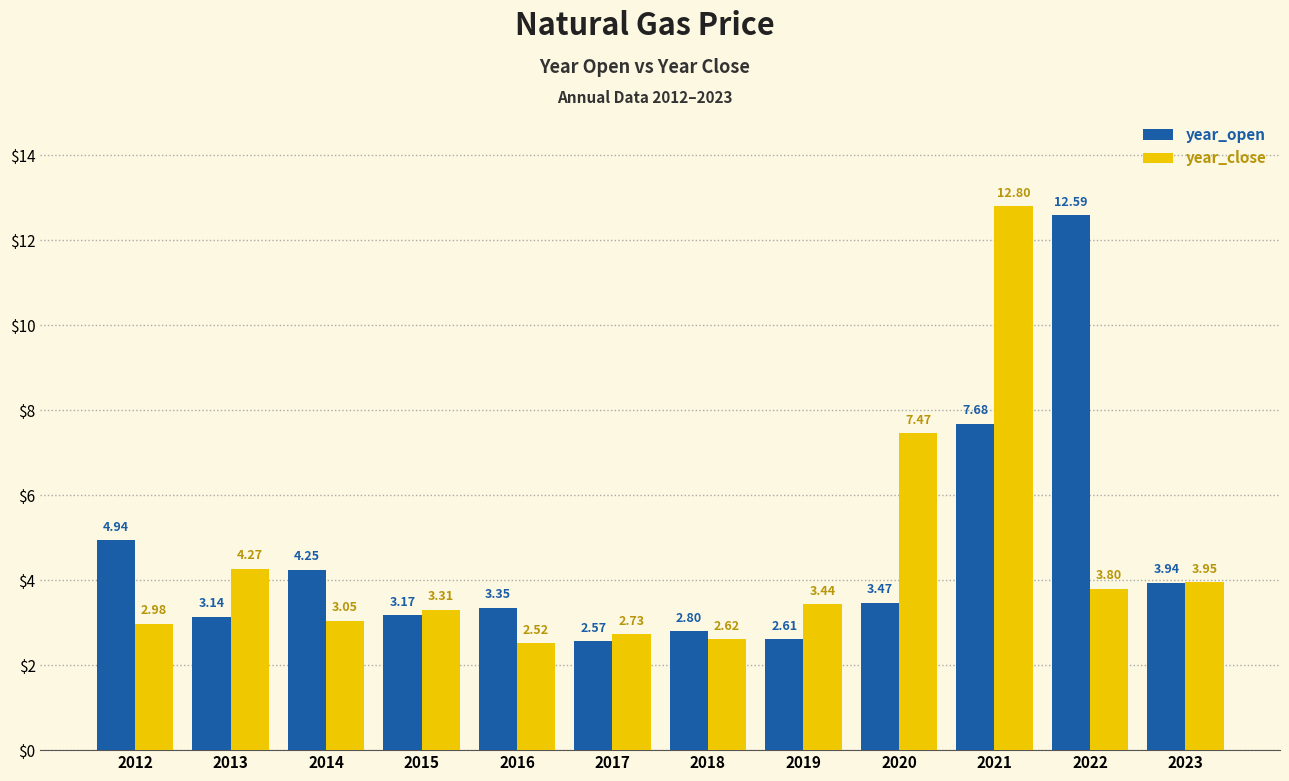

At which label does year_close reach its minimum?

2016